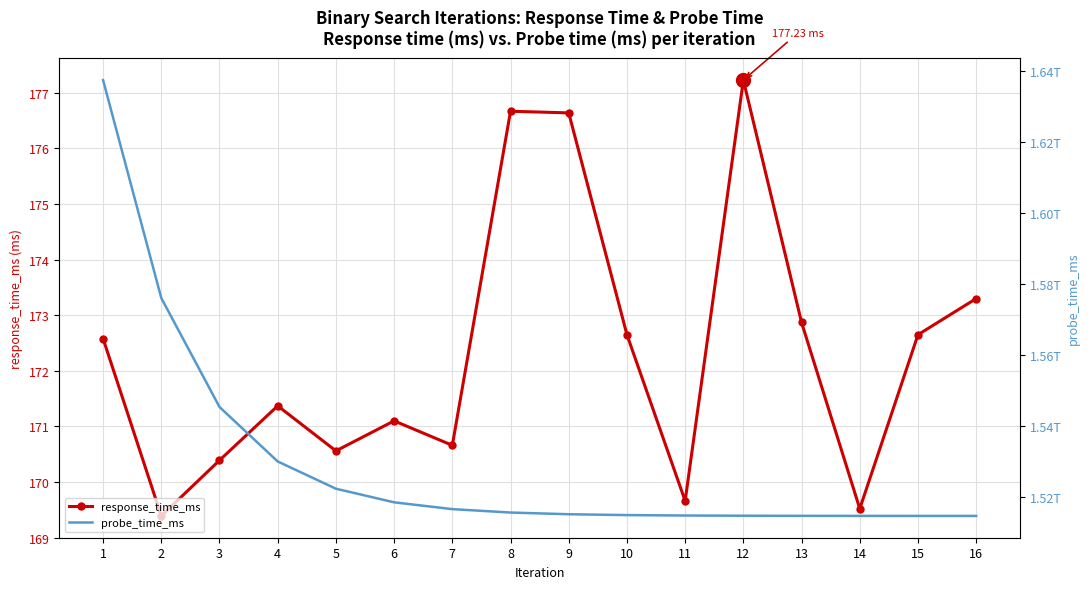

True or false: probe_time_ms and response_time_ms intersect in this chart.

False